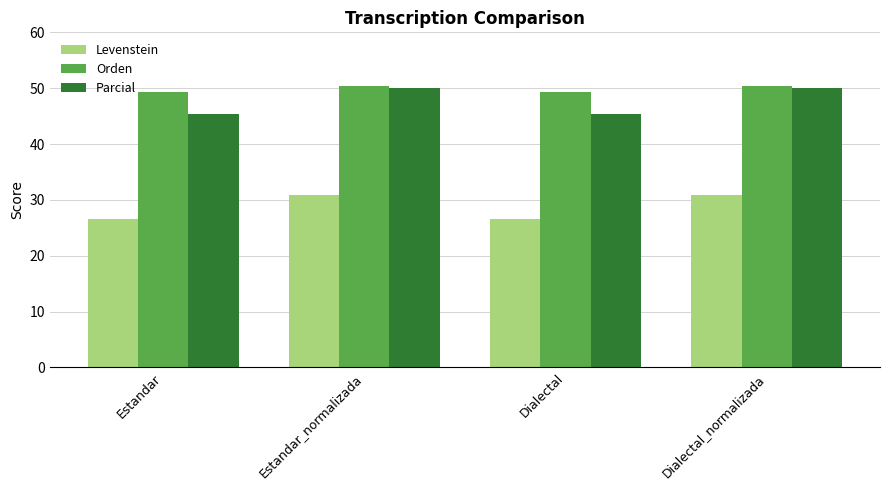

How many Levenstein values are between 26 and 30?

2